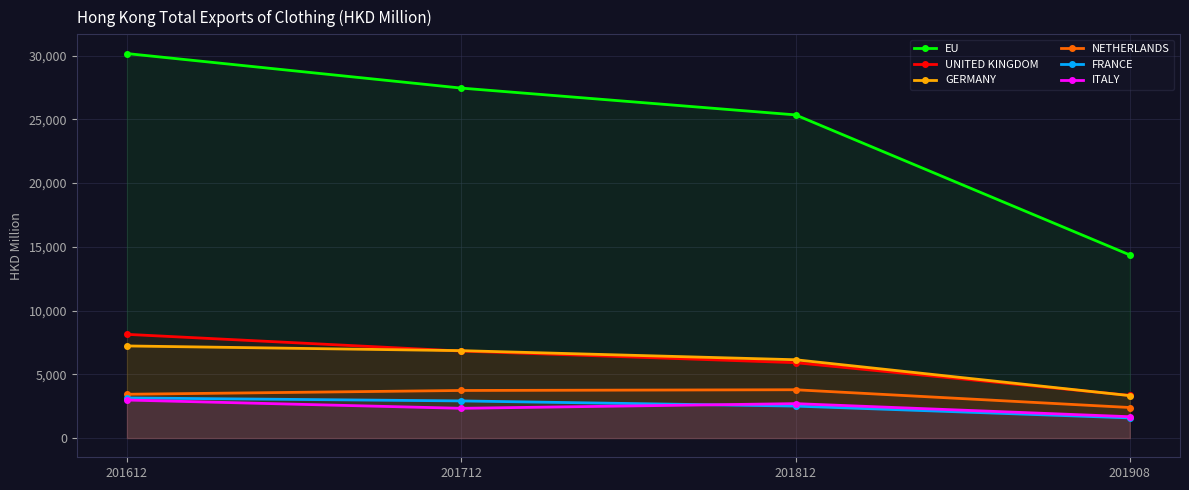

At how many categories does at least one series exceed 3940?

4